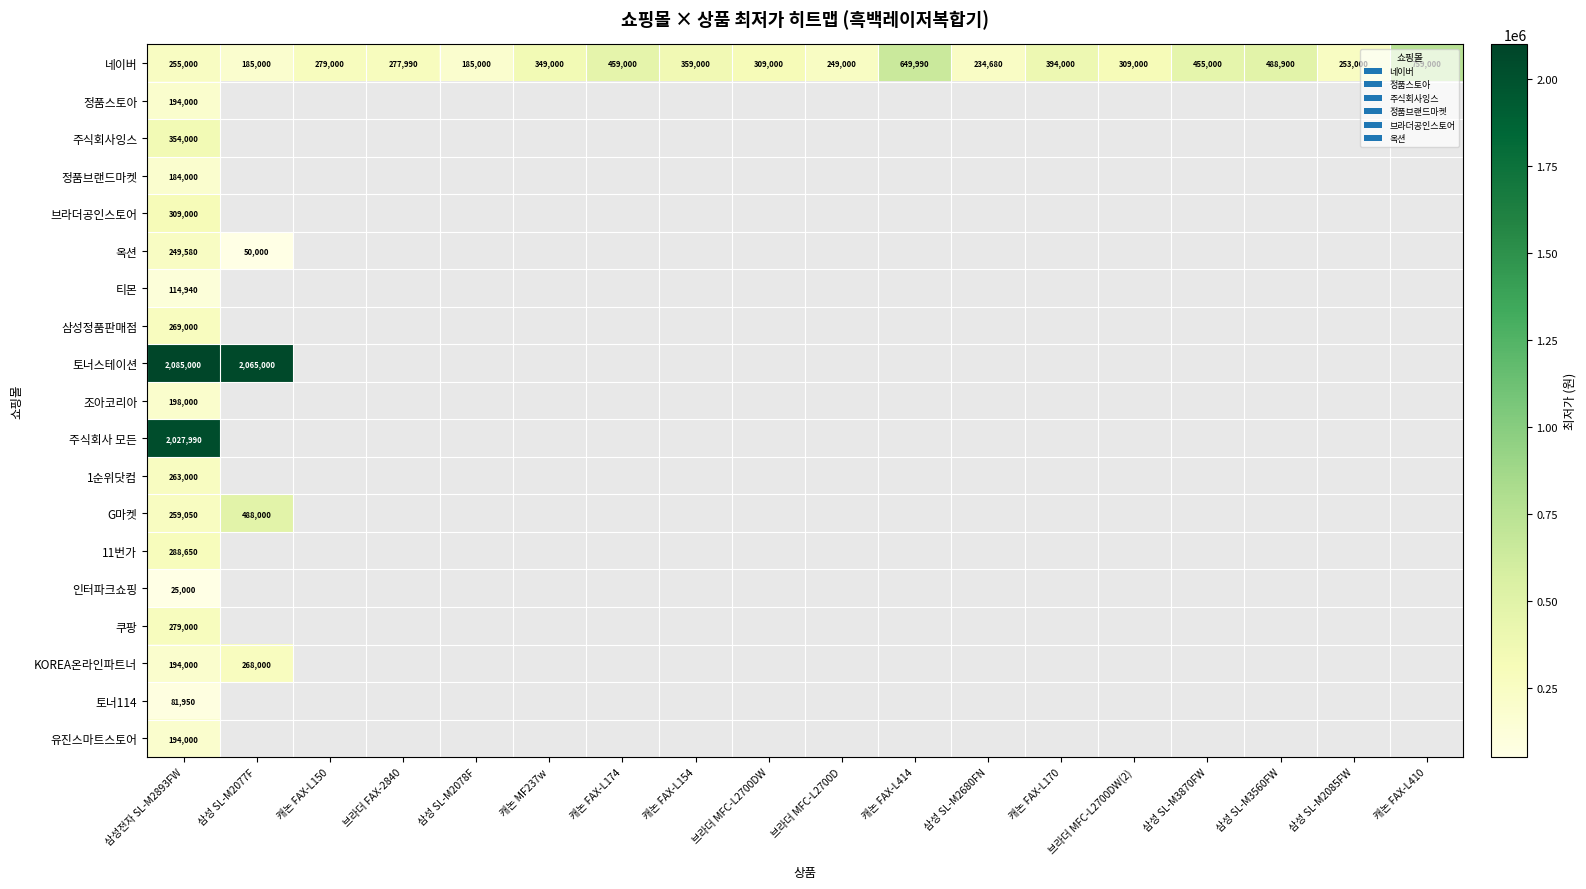

True or false: 정품브랜드마켓 has a value of 184000 at 삼성전자 SL-M2893FW.

True